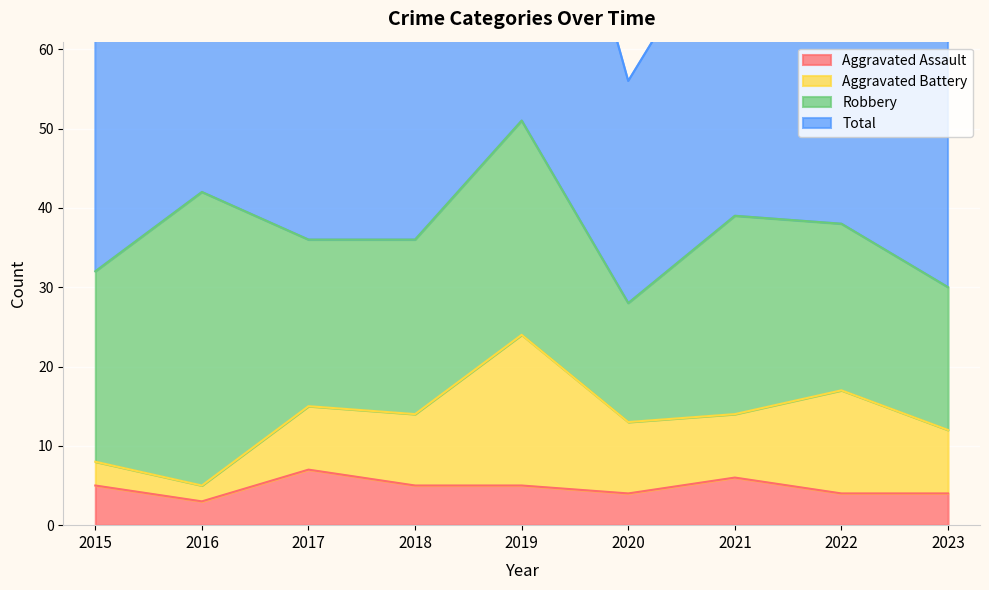

What is the total value across all series at 2018?

79